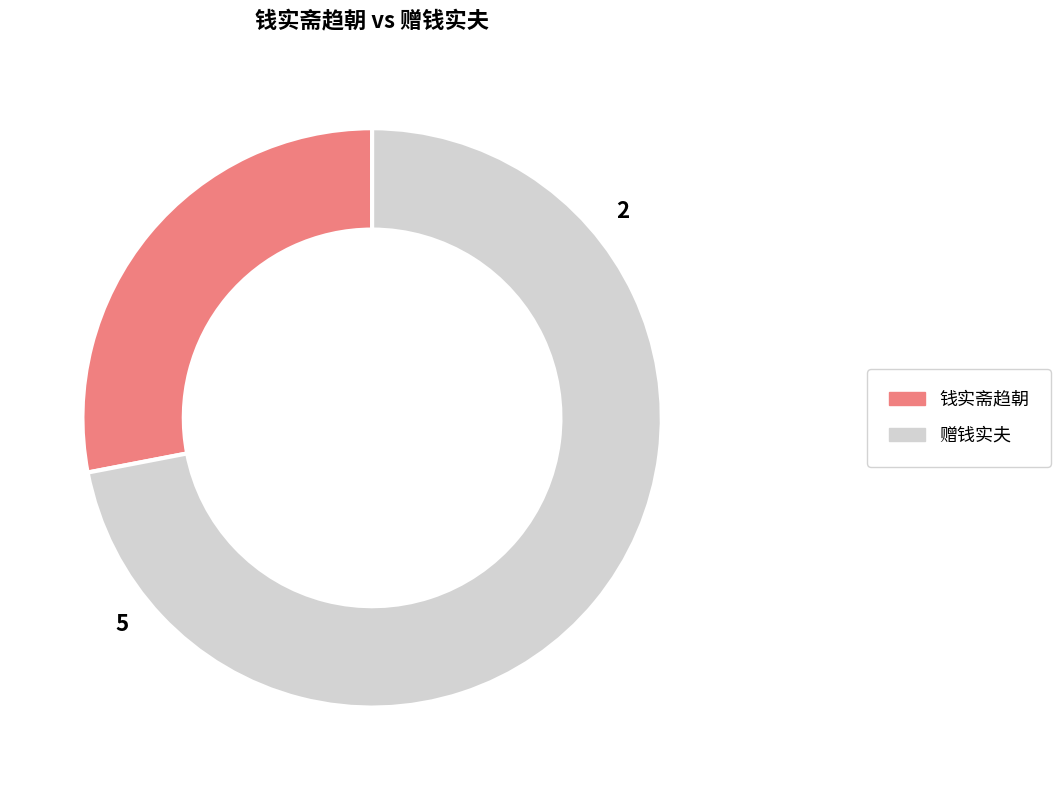

Rank the categories by value from lowest to highest.

钱实斋趋朝, 赠钱实夫